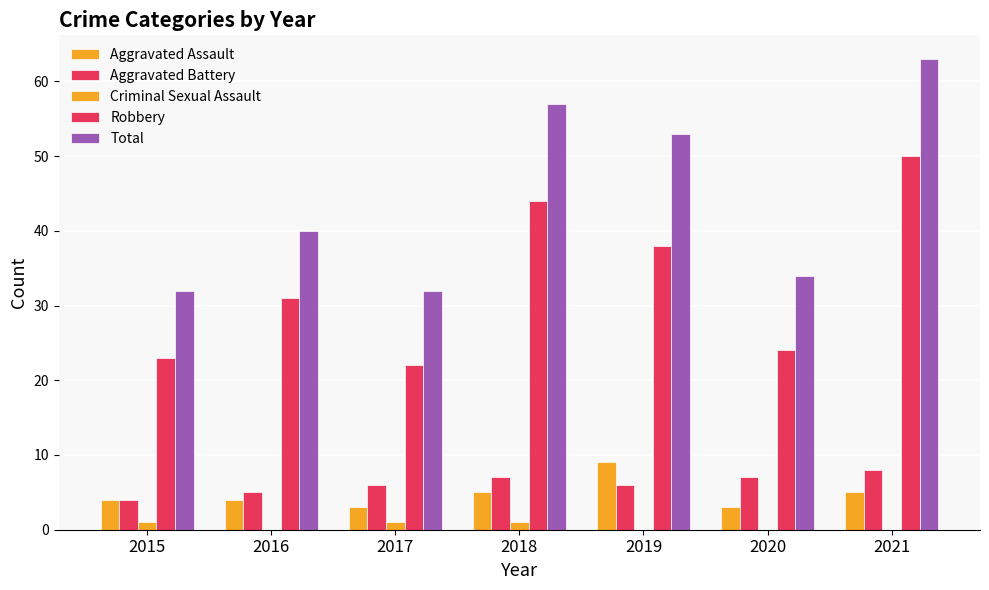

Count the number of categories in the chart.

7